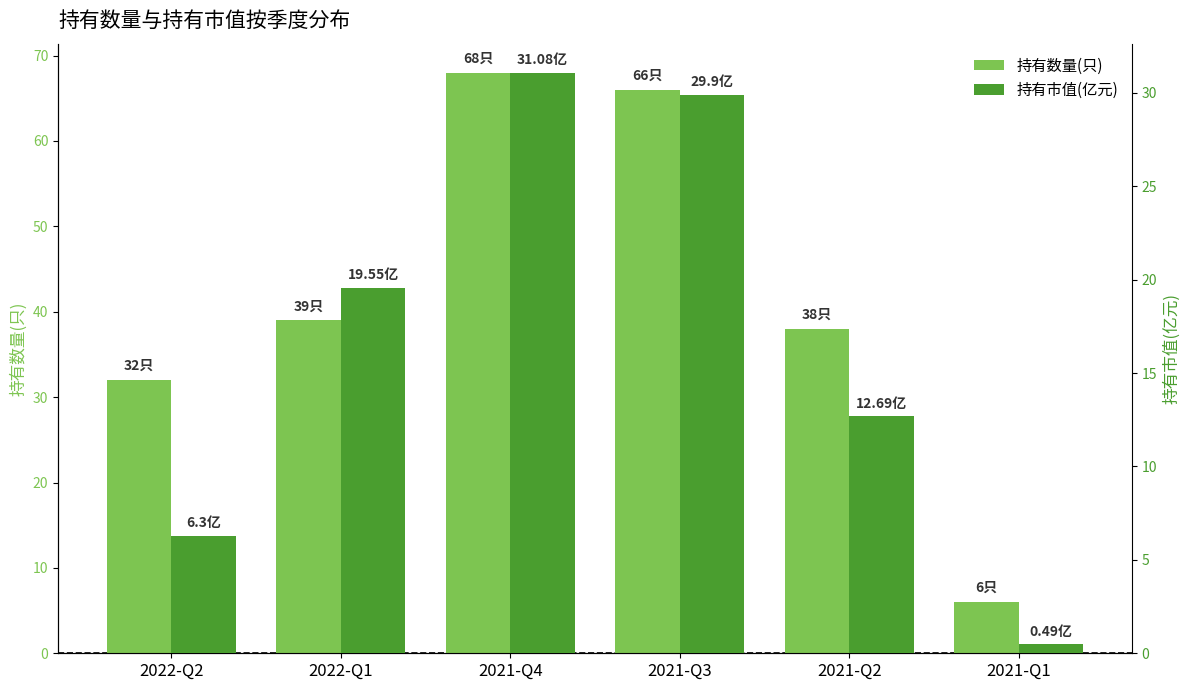

What is the label of the 6th bar from the left?

2021-Q1